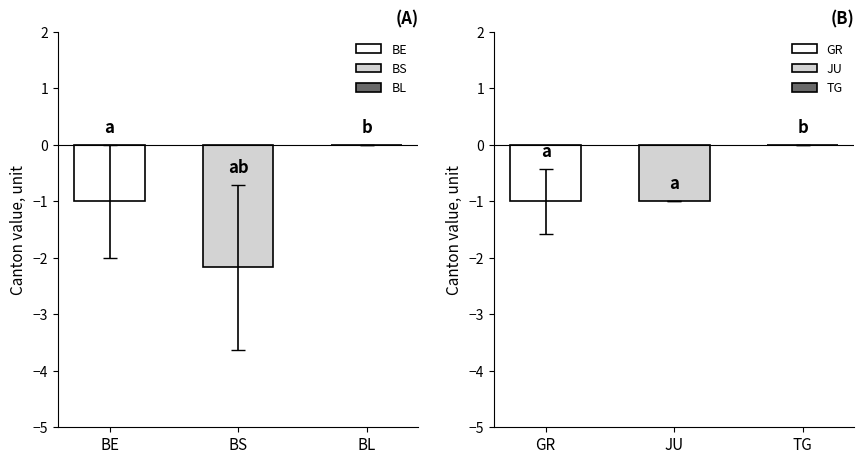

Where is GR nearest to the value -1?

BE